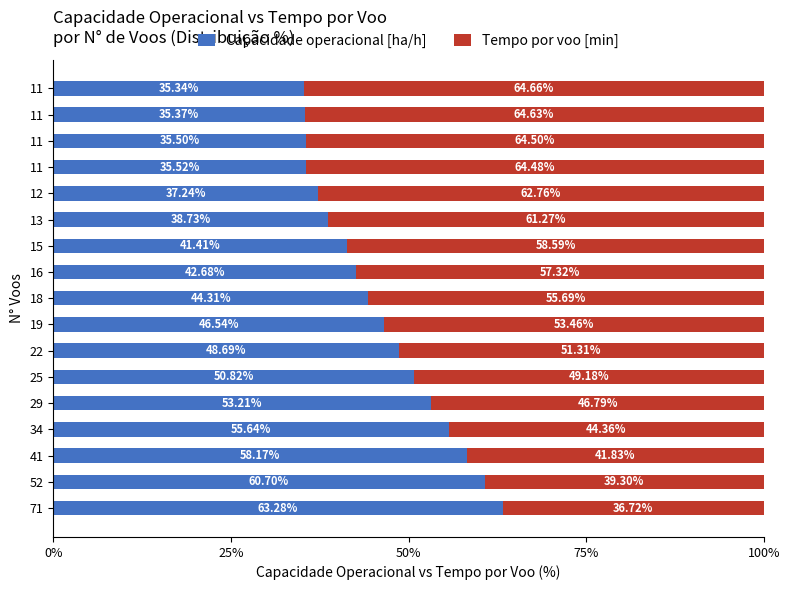

What are all the series names shown in the legend?

Capacidade operacional [ha/h], Tempo por voo [min]